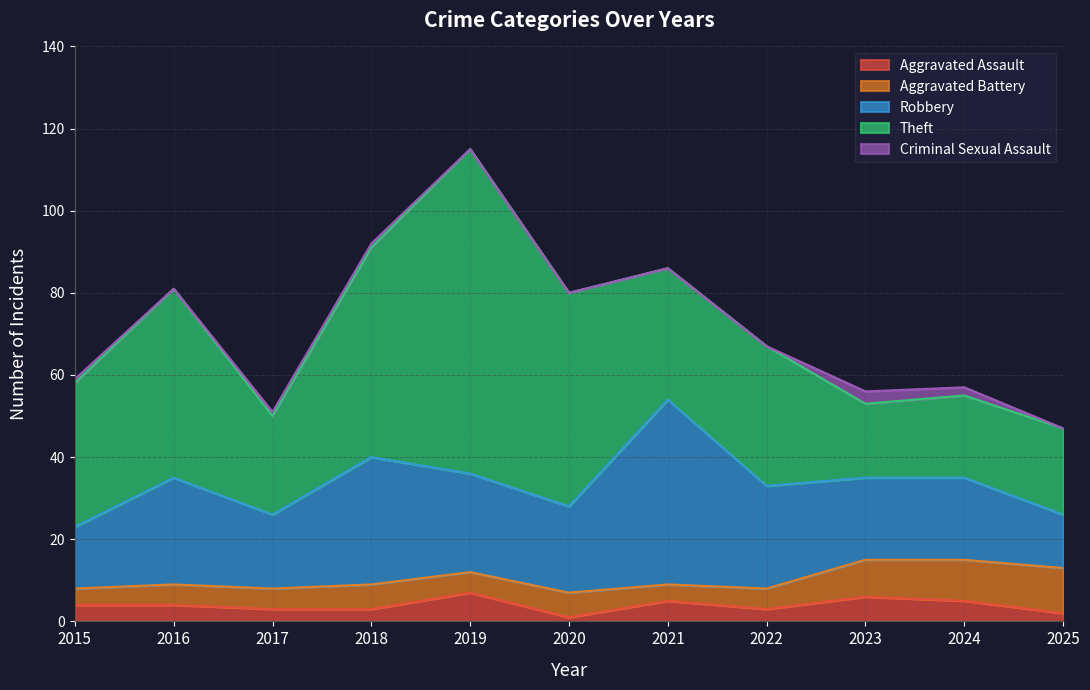

At how many categories does at least one series exceed 30?

7